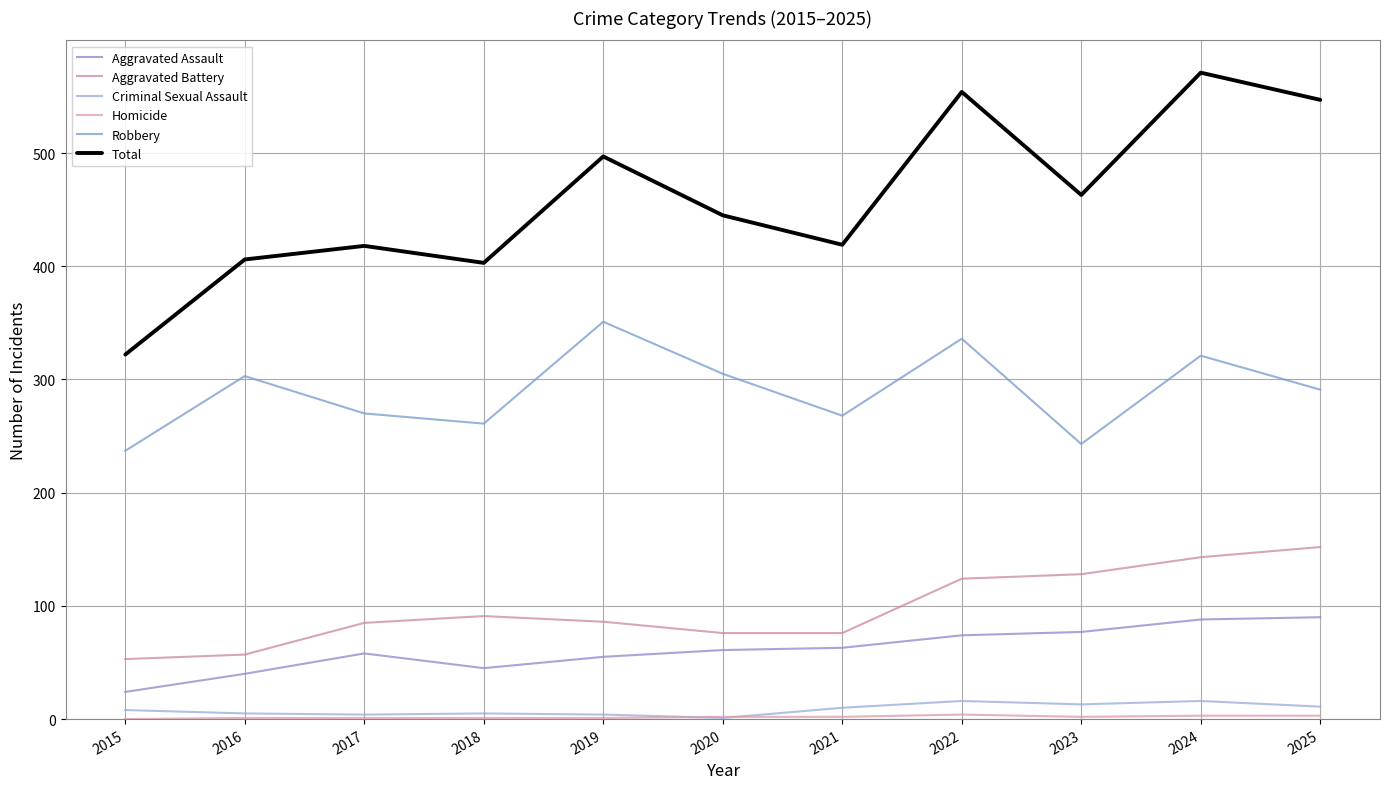

What is the total value across all series at 2024?

1142